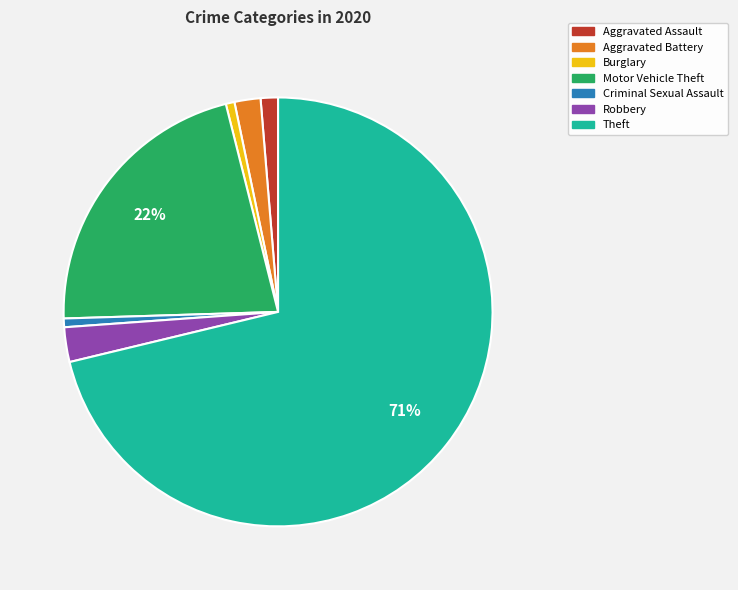

What is the majority slice?

Theft